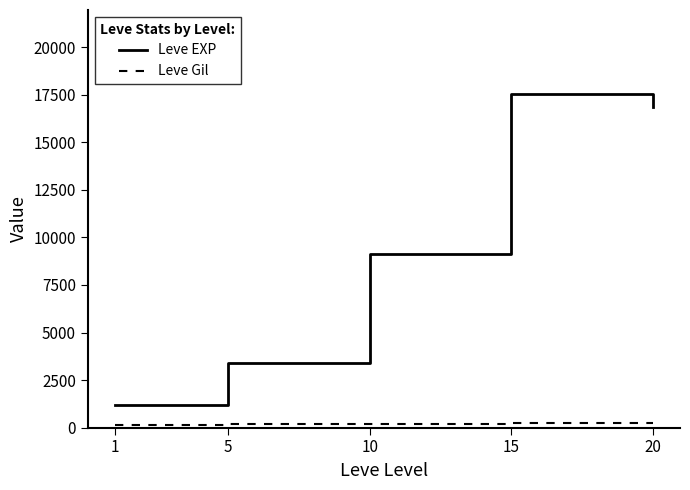

The value of Leve Gil at 20 is 257.0. True or false?

True